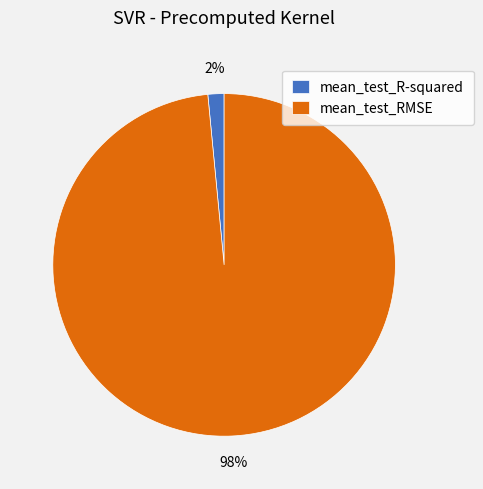

What is the smallest slice in the pie chart?

mean_test_R-squared